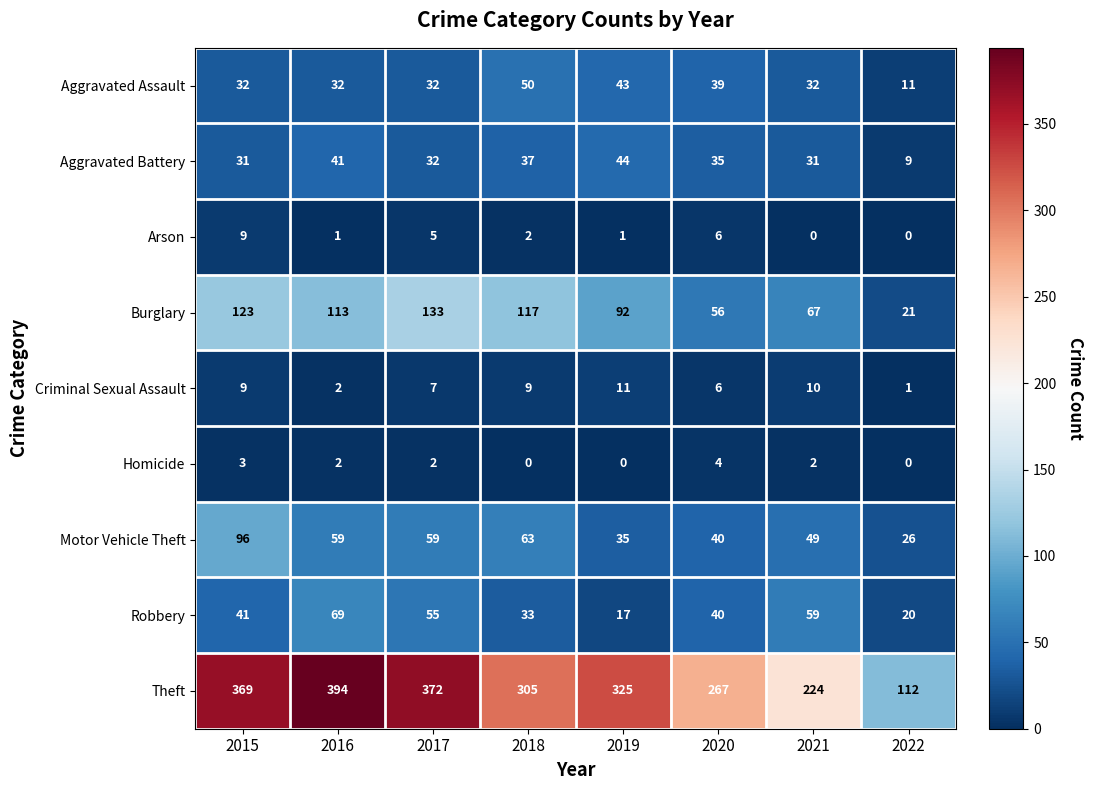

How many data points in Burglary are less than 113?

4